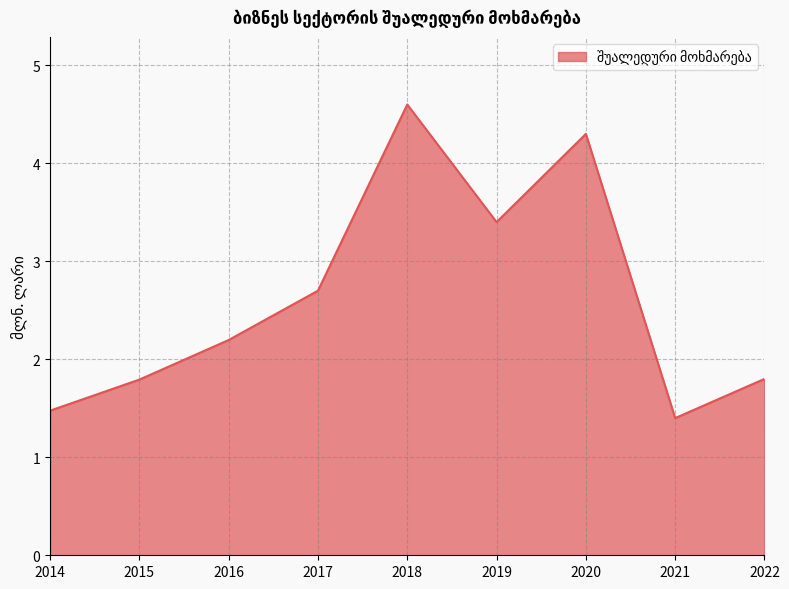

Approximately how many times larger is the value at 2022 compared to 2018?

0.4